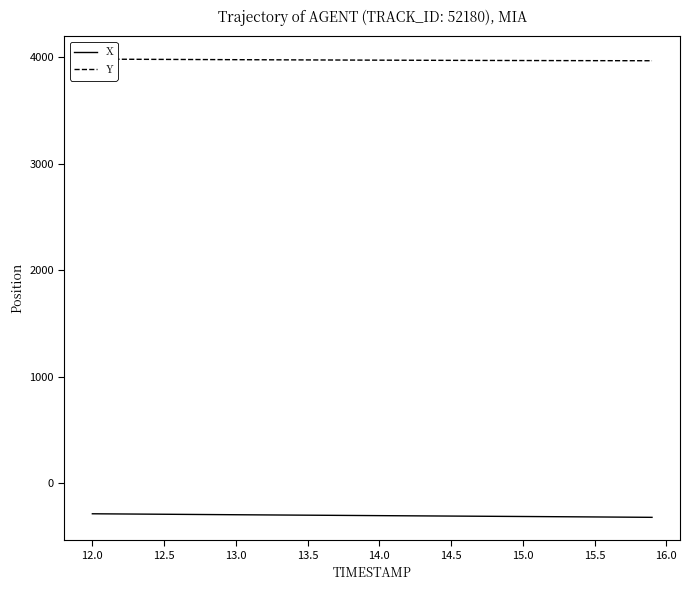

Which series has the widest spread of values?

X